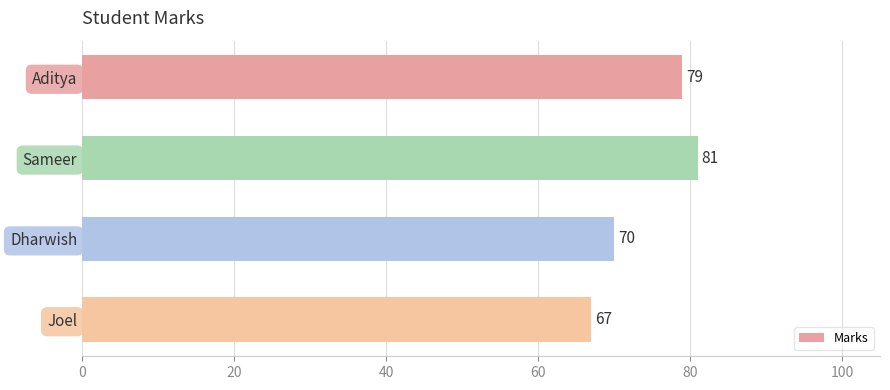

Does the chart contain any negative values?

No